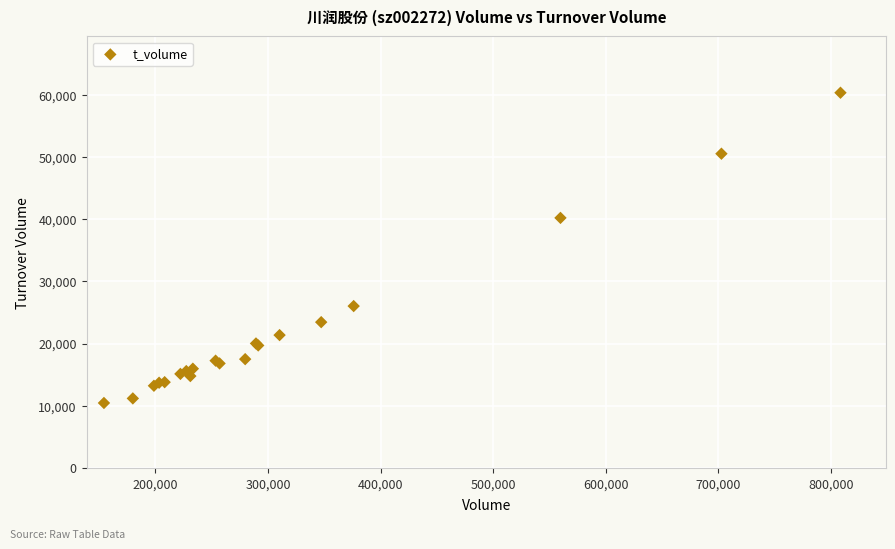

What Y value in the scatter plot is closest to 35403?

40224